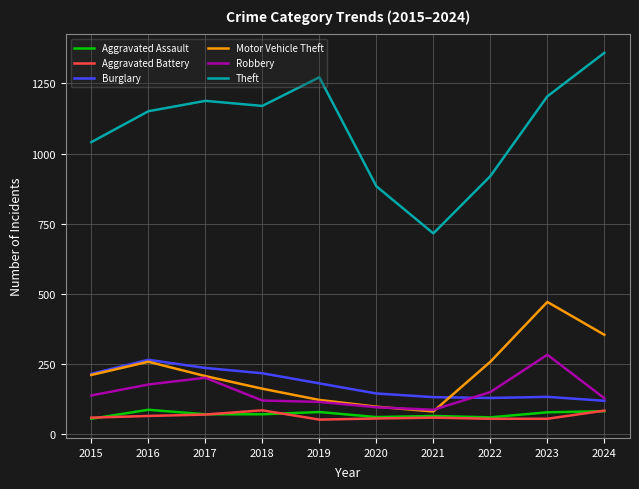

What value does the Motor Vehicle Theft series have at 2024, to the nearest 5?

355